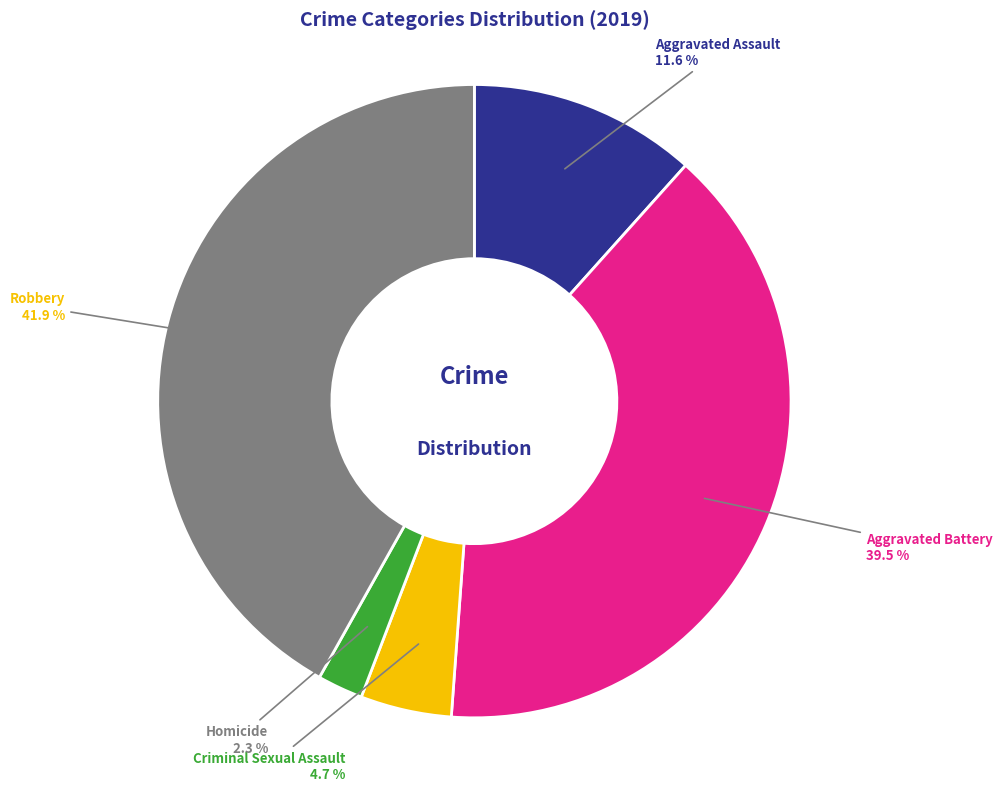

Between Aggravated Assault and Homicide, which is larger?

Aggravated Assault